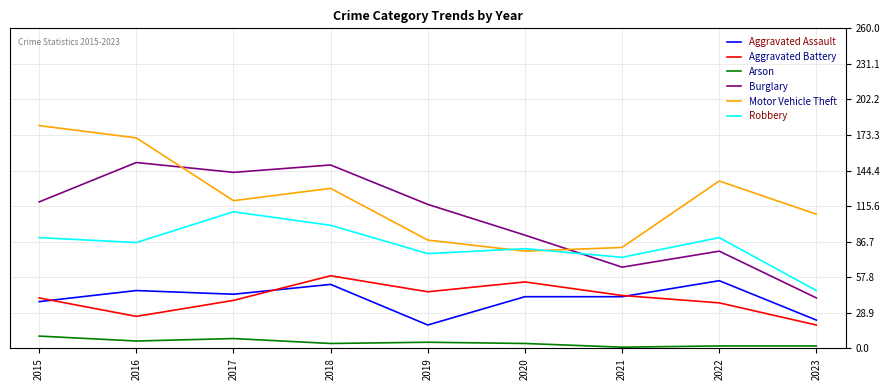

True or false: Robbery has a value of 38 at 2016.

False